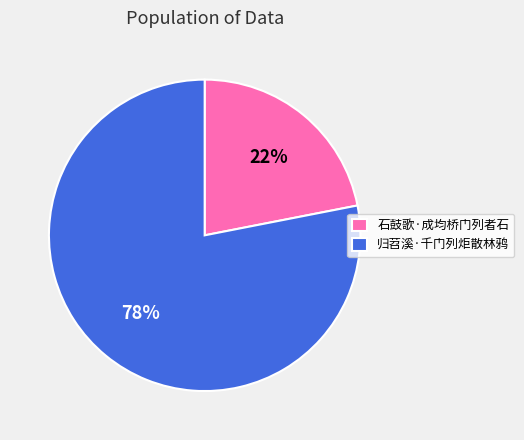

Count the number of slices in the pie.

2